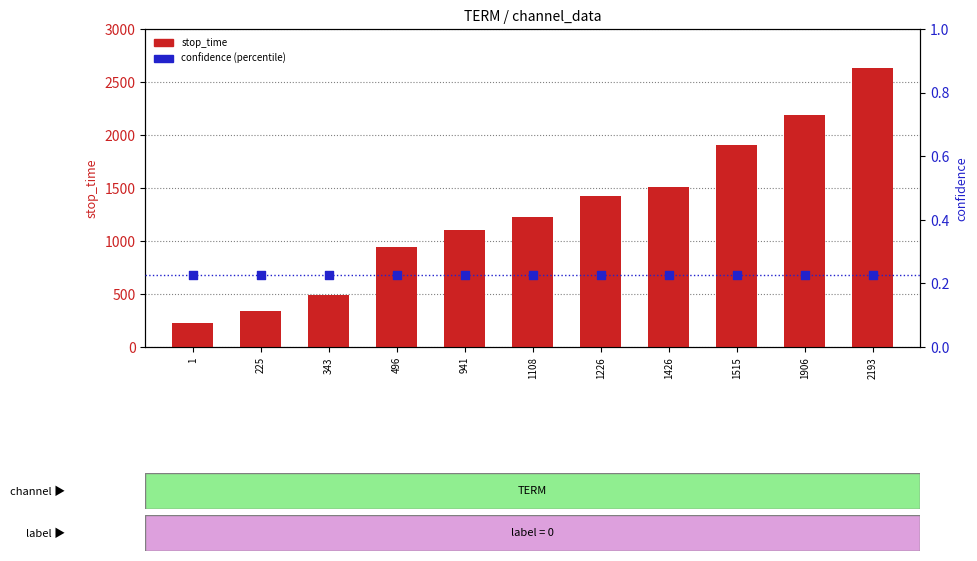

Is the value of stop_time at 1108 greater than the value of confidence at 343?

Yes